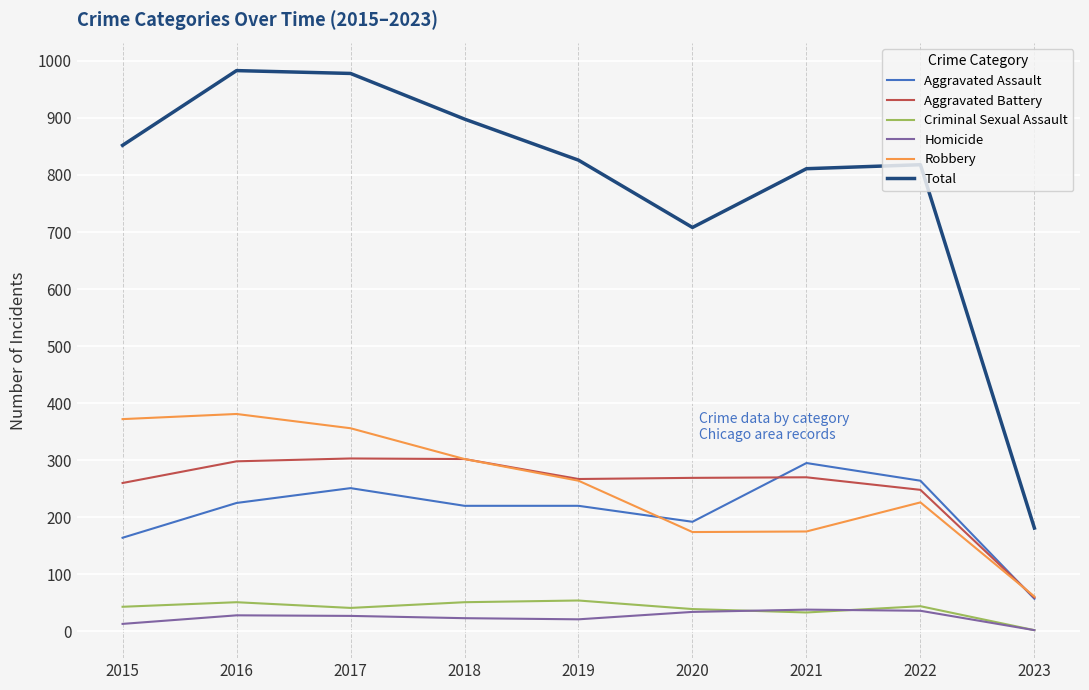

What is the average value of the Aggravated Battery series?

253